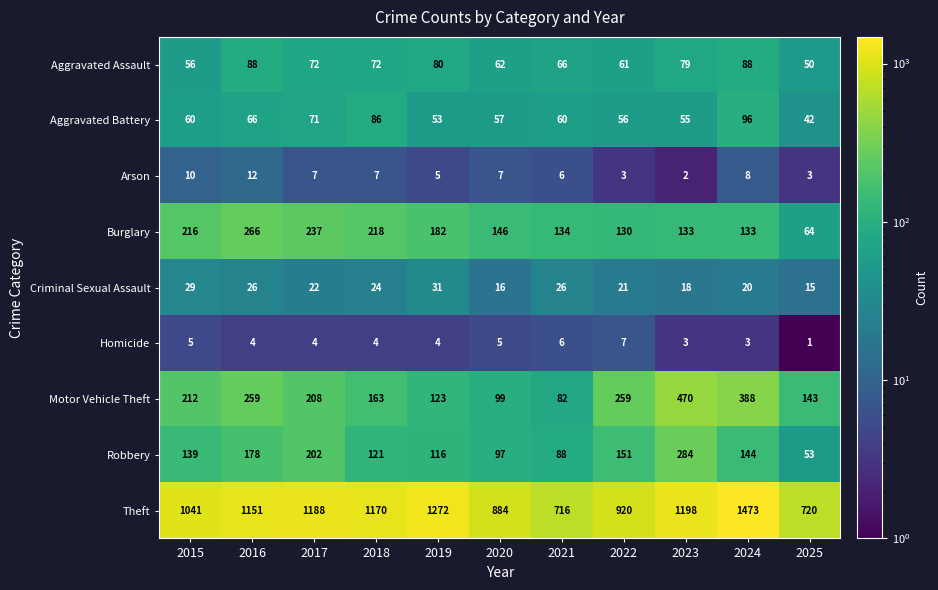

Between 2018 and 2020, which series saw the biggest shift?

Theft